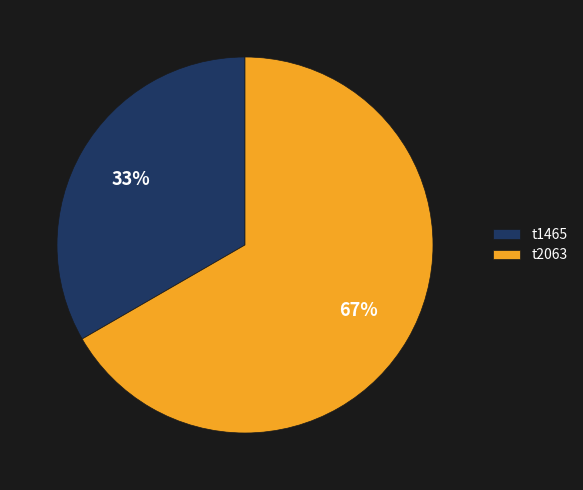

How many segments does this pie chart have?

2